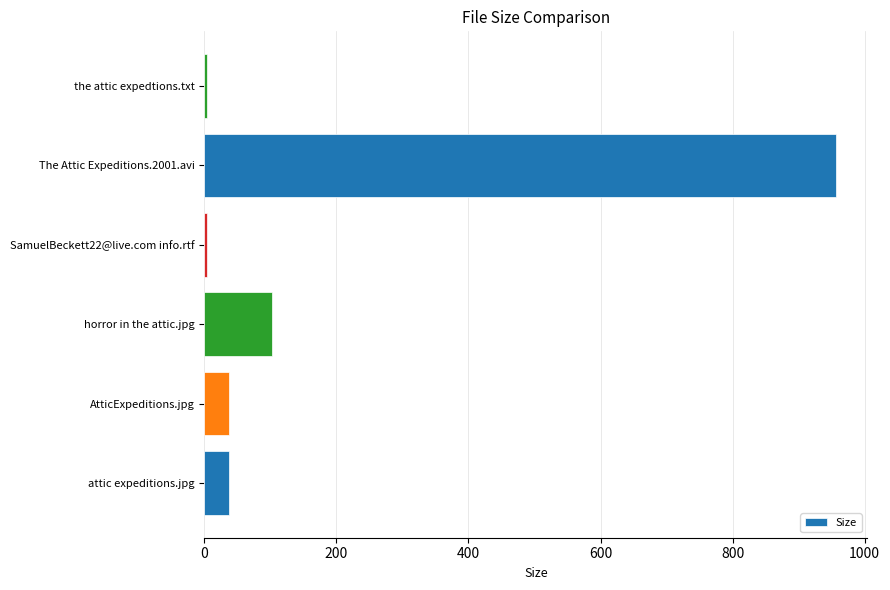

What is the difference between the maximum and minimum values?

951.6